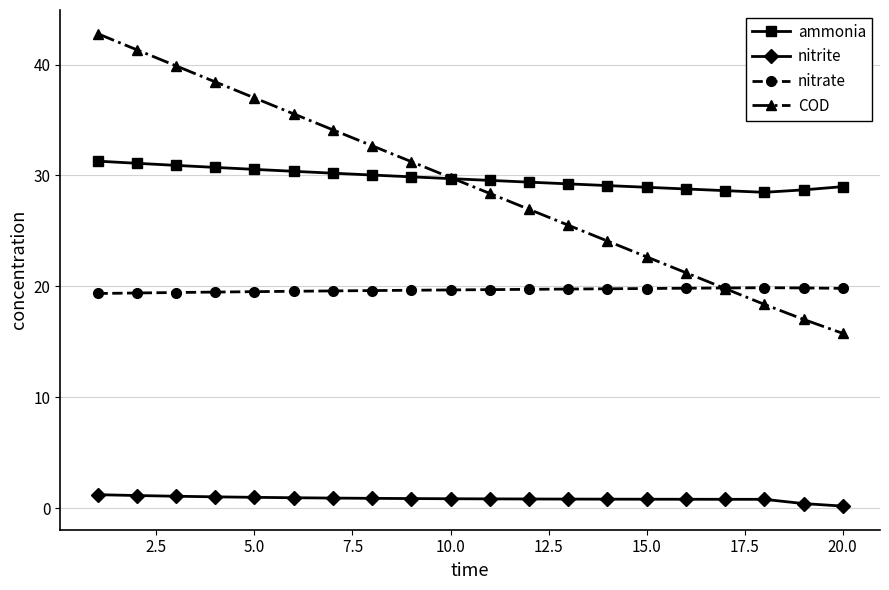

True or false: COD has more than 0 interior local peaks.

False